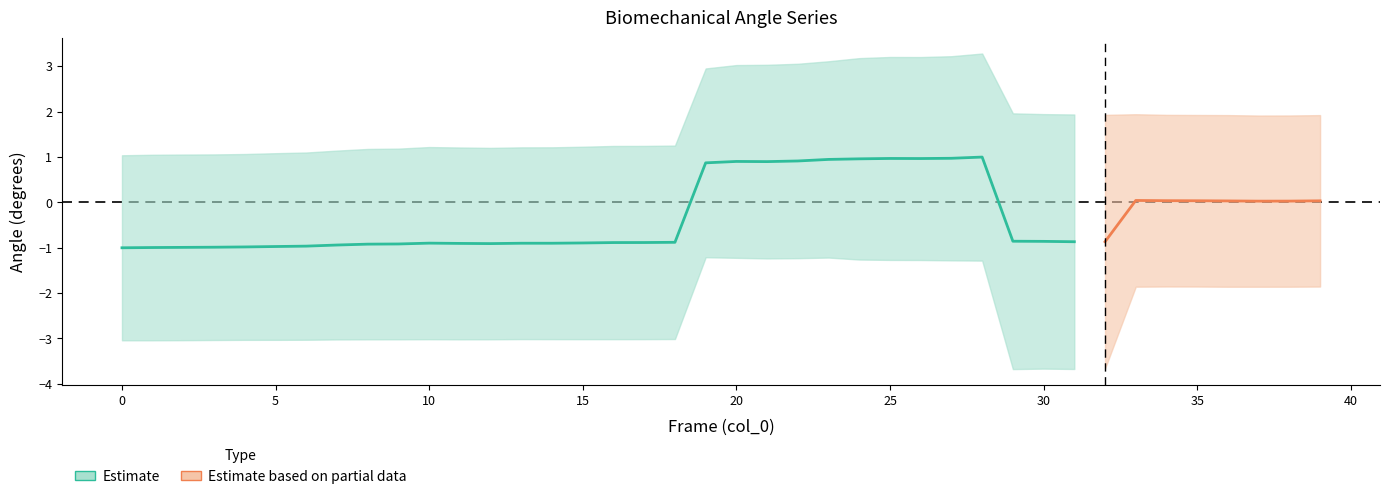

Count the number of values greater than 0.

10